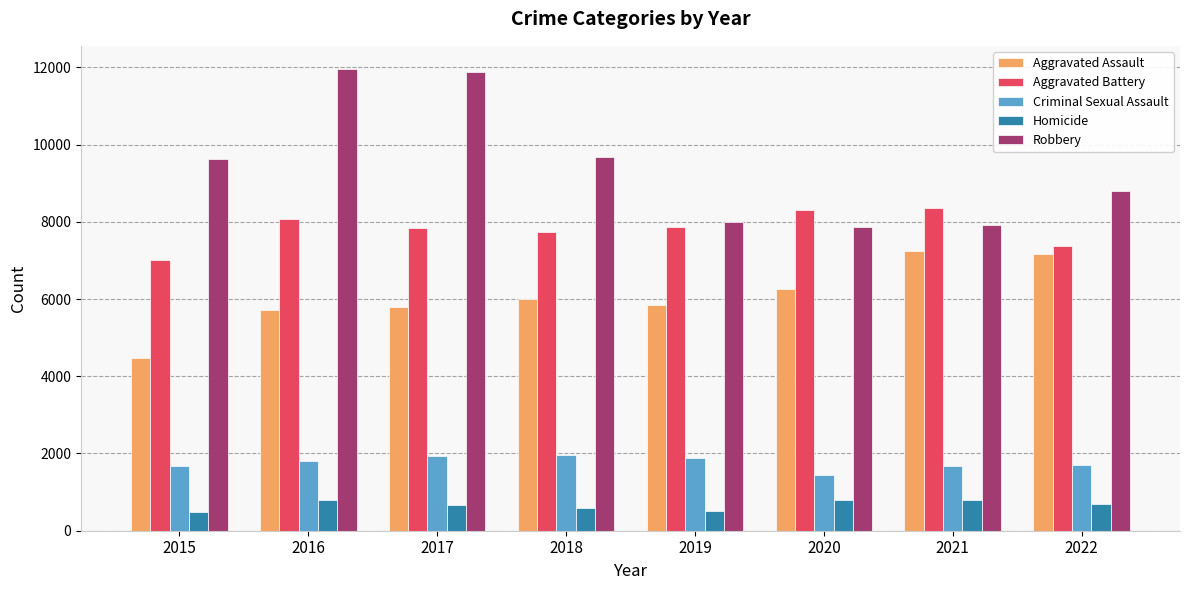

What is the value of the Robbery bar at the 7th from the left?

7920